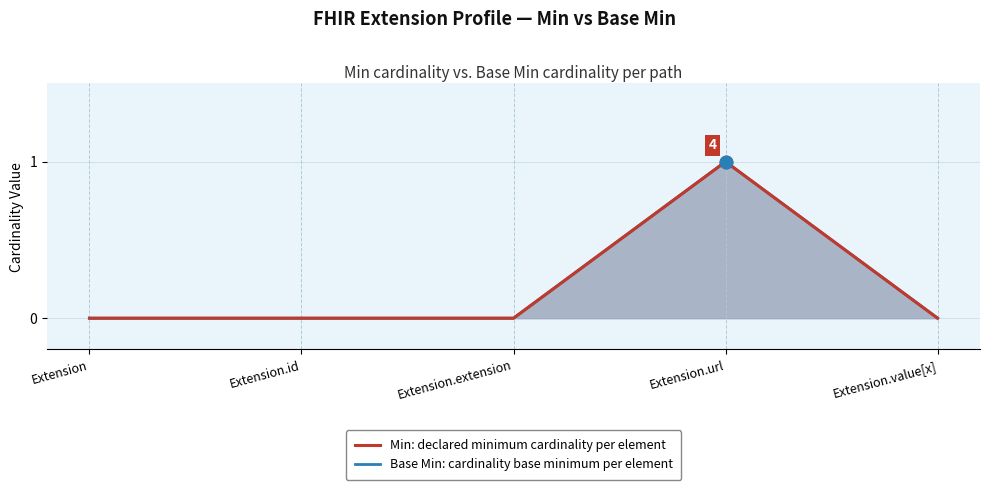

Rank the series at Extension.extension from lowest to highest value.

Base Min: cardinality base minimum per element, Min: declared minimum cardinality per element